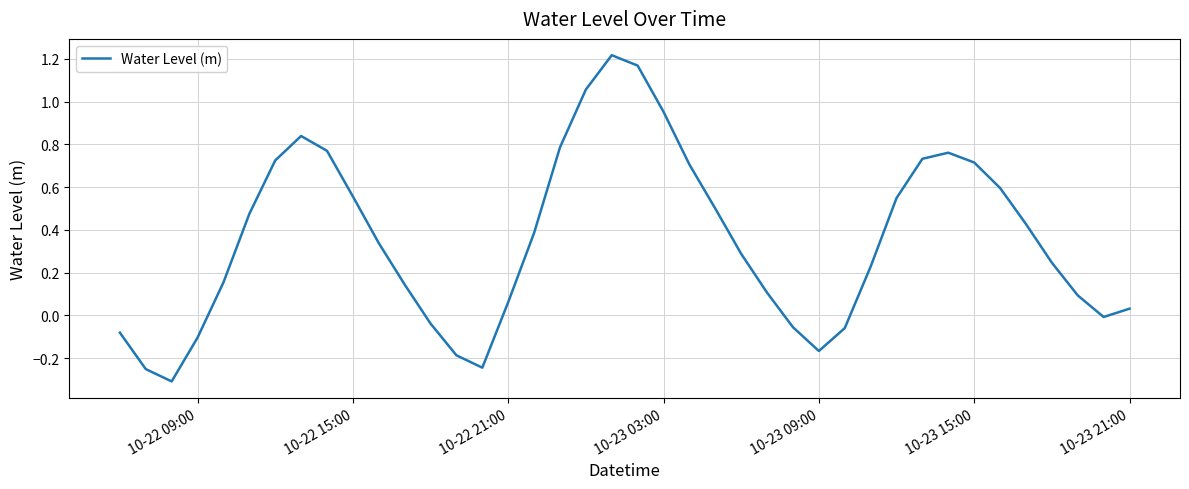

How many lines are shown in the chart?

1